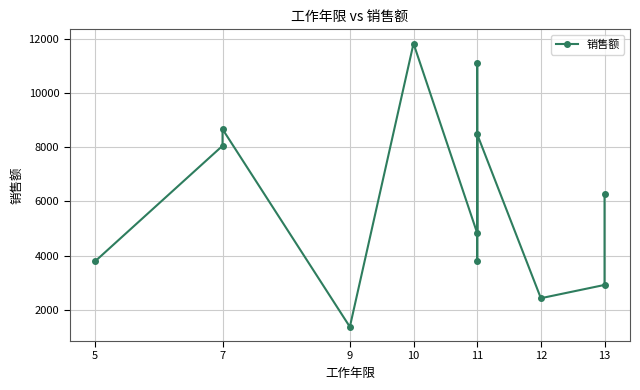

What is the difference between the maximum and second lowest values?

9404